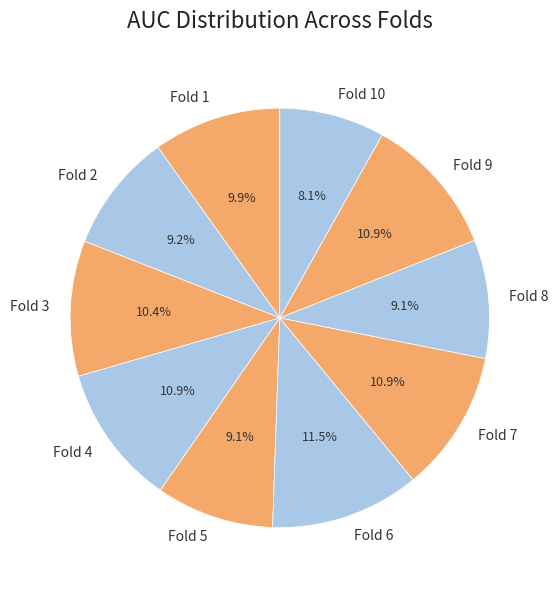

To the nearest percent, what portion does Fold 4 represent?

11%